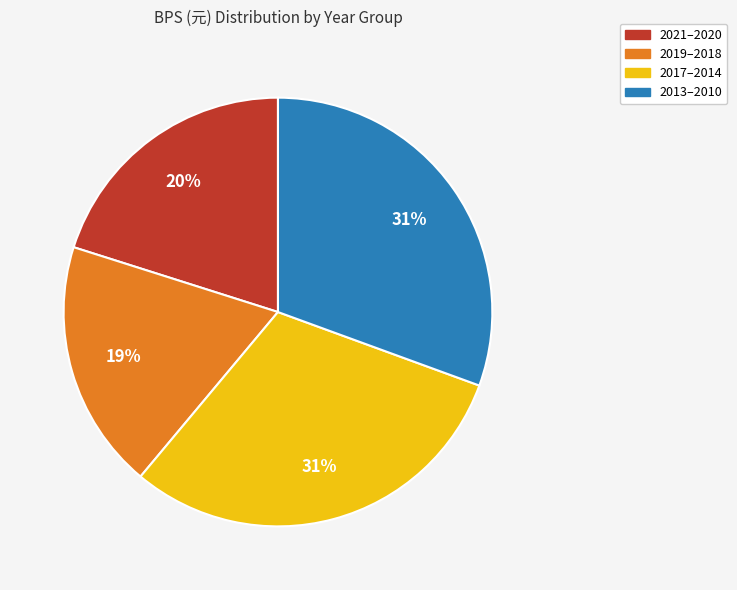

Is there any slice that represents more than half of the pie?

No